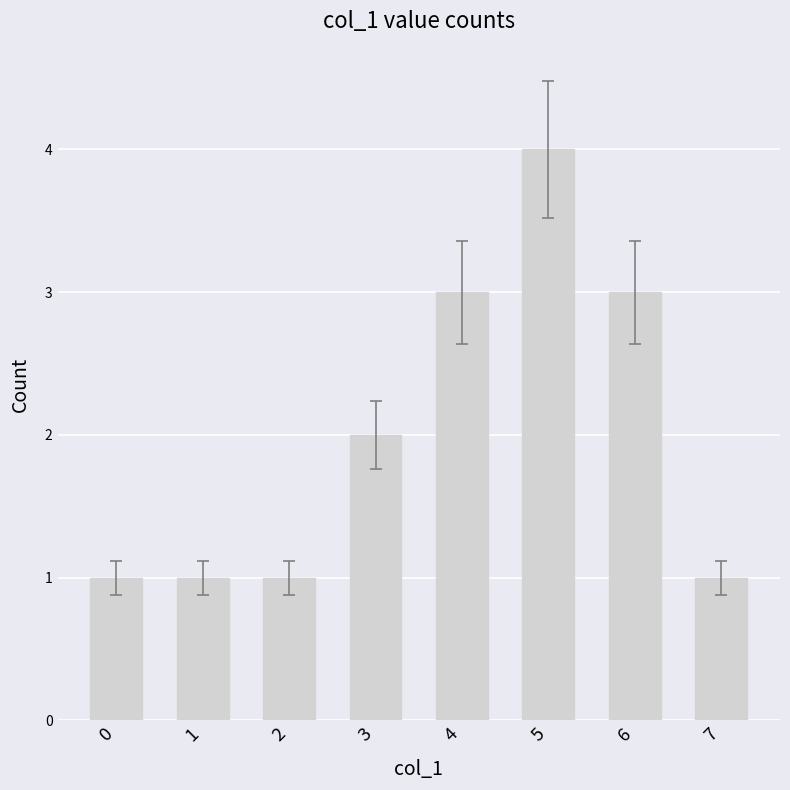

The chart shows a value of 2 at 7. True or false?

False